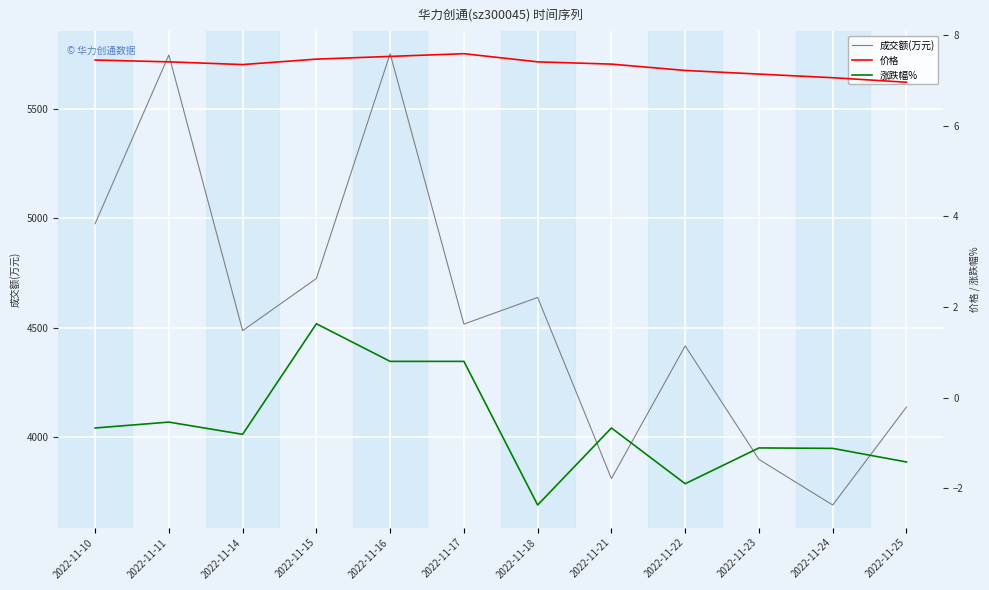

At which label does 价格 reach its peak?

2022-11-17